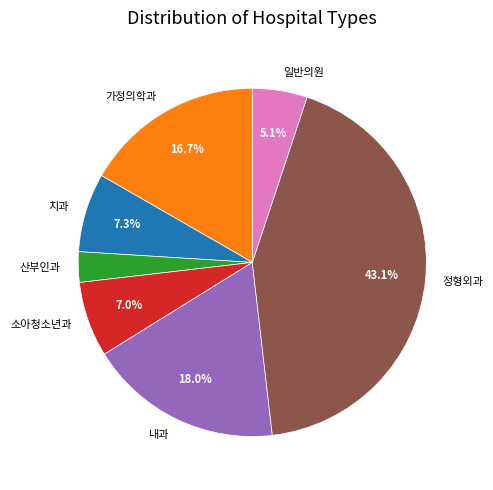

What percentage is the 정형외과 slice, to the nearest percent?

43%